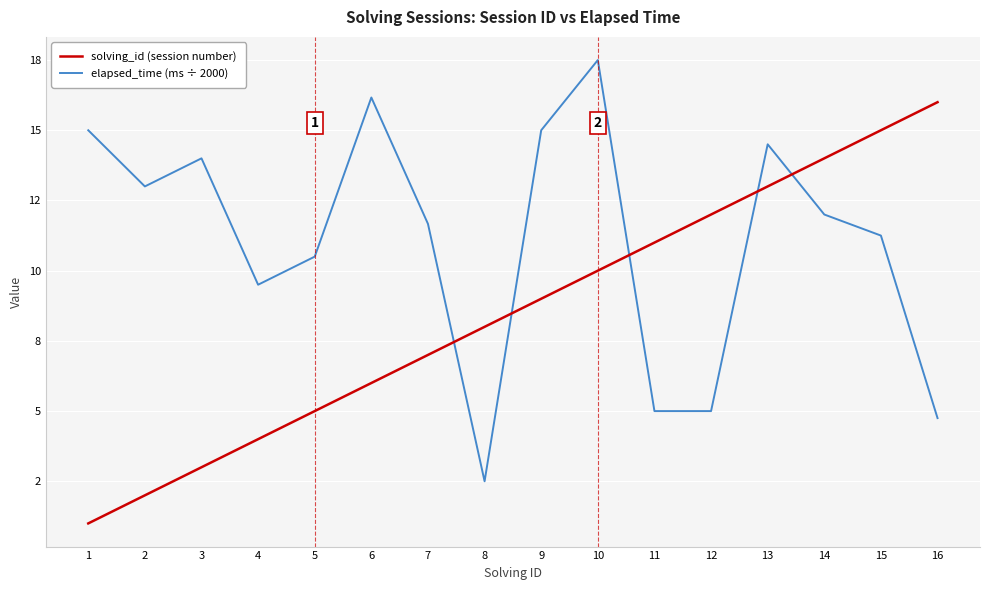

What are all the series names shown in the legend?

solving_id (session number), elapsed_time (ms ÷ 2000)